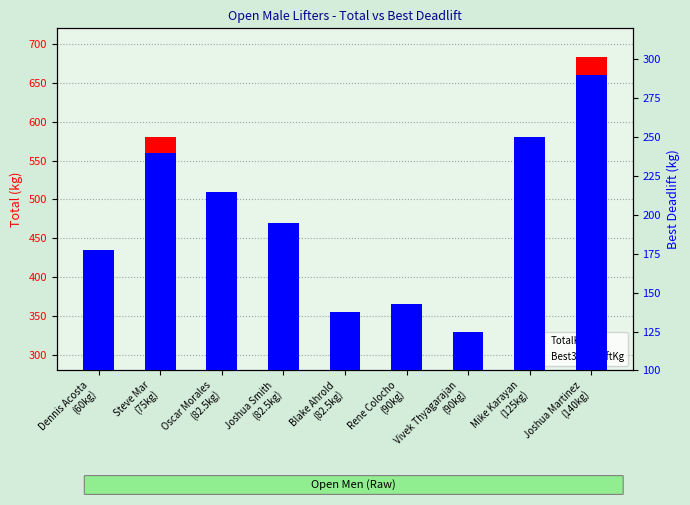

Which series has the largest total across all categories?

TotalKg